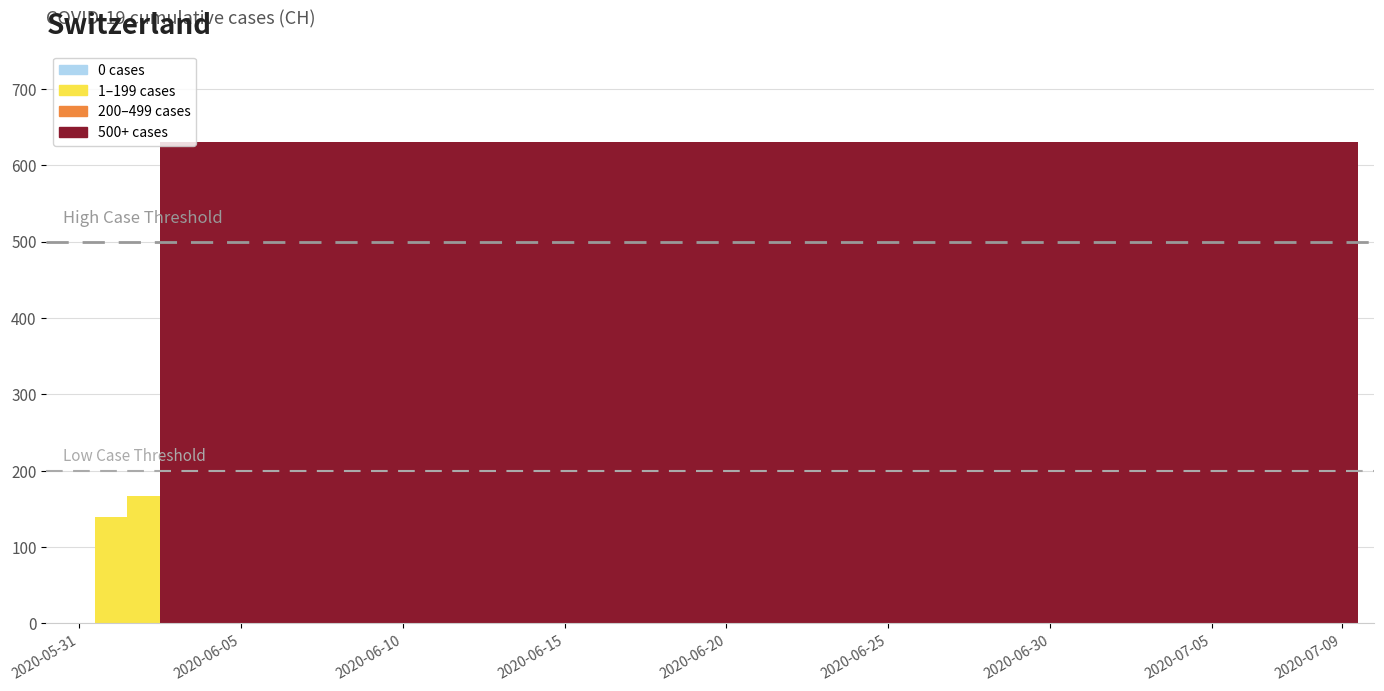

List the labels in order of value, smallest first.

2020-05-31, 2020-06-01, 2020-06-02, 2020-06-03, 2020-06-04, 2020-06-05, 2020-06-06, 2020-06-07, 2020-06-08, 2020-06-09, 2020-06-10, 2020-06-11, 2020-06-12, 2020-06-13, 2020-06-14, 2020-06-15, 2020-06-16, 2020-06-17, 2020-06-18, 2020-06-19, 2020-06-20, 2020-06-21, 2020-06-22, 2020-06-23, 2020-06-24, 2020-06-25, 2020-06-26, 2020-06-27, 2020-06-28, 2020-06-29, 2020-06-30, 2020-07-01, 2020-07-02, 2020-07-03, 2020-07-04, 2020-07-05, 2020-07-06, 2020-07-07, 2020-07-08, 2020-07-09